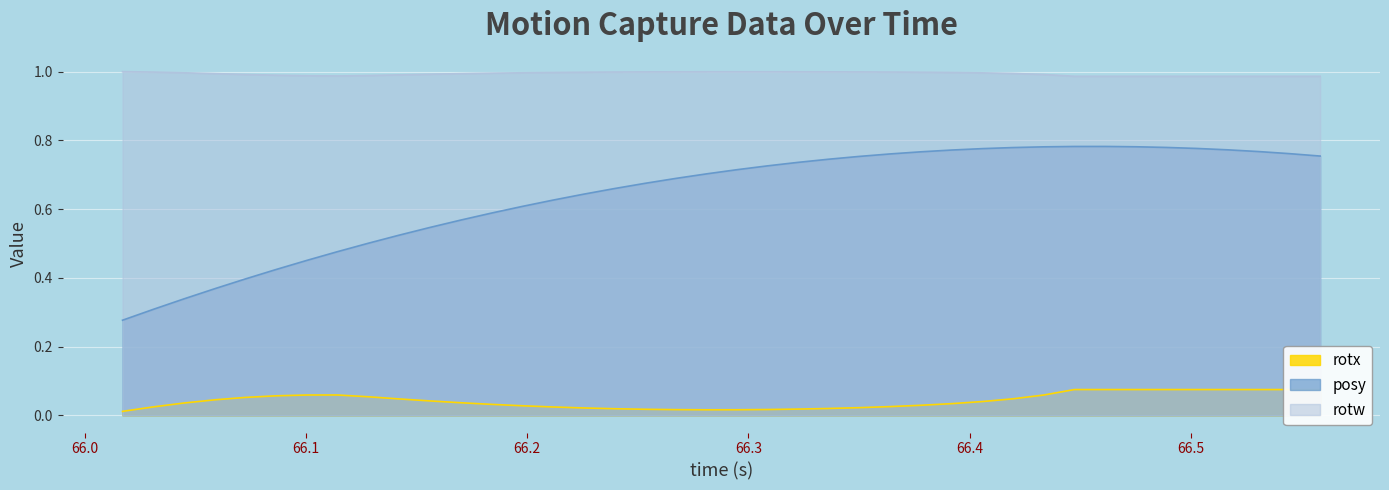

True or false: posy and rotw cross at least once.

False